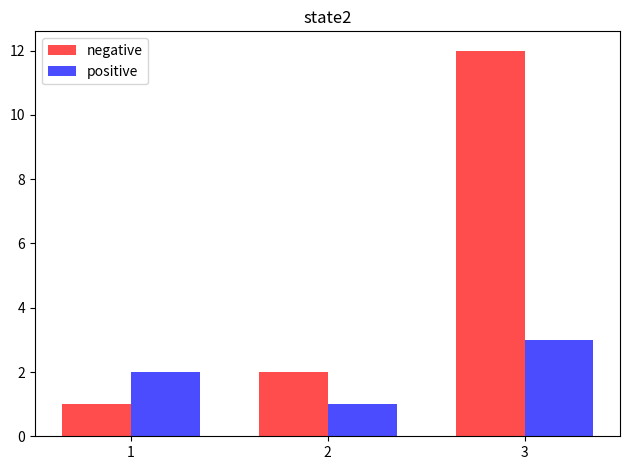

The value of positive at 3 is 3. True or false?

True